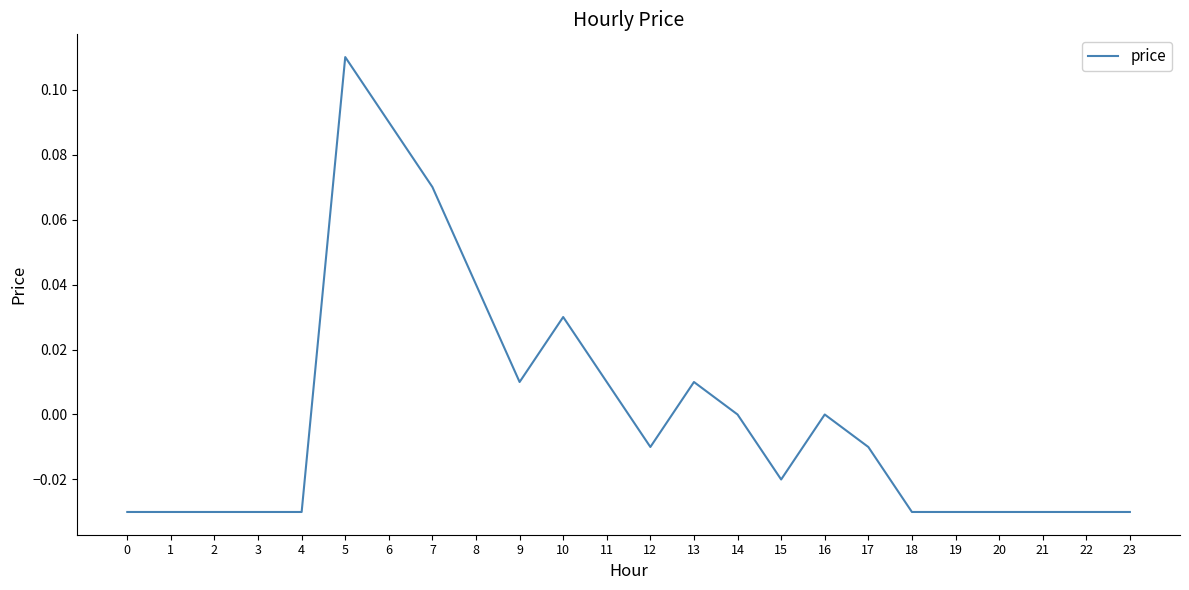

What is the change in value from 1 to 10?

+0.1